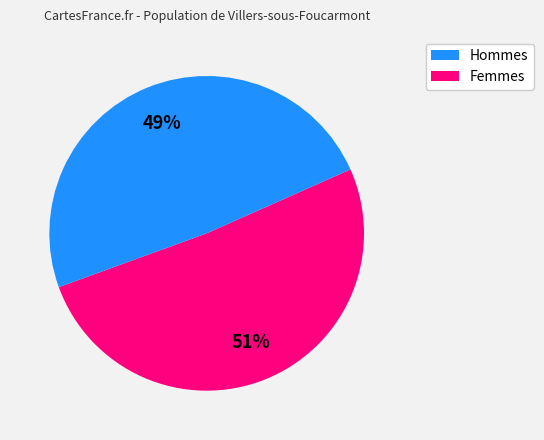

Does any single category account for the majority?

Yes